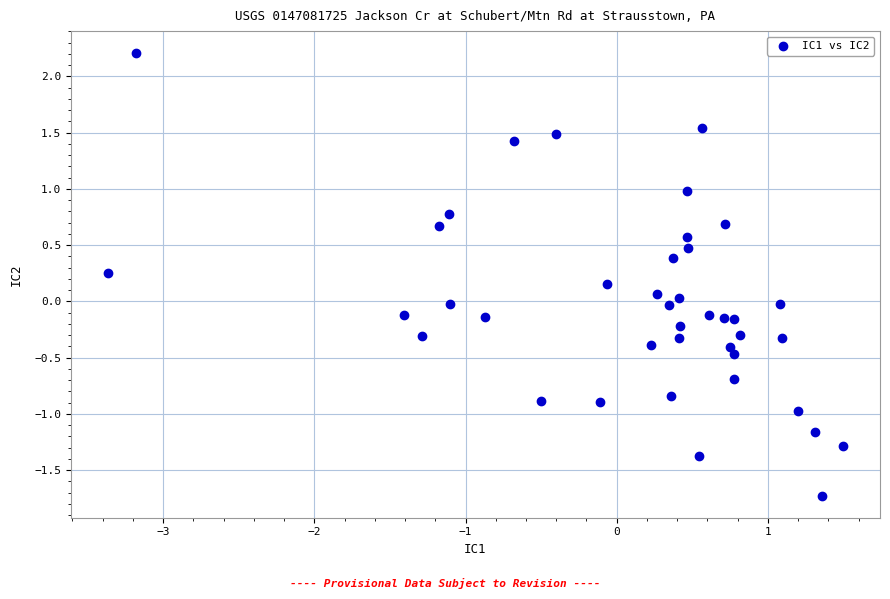

What is the range of X values (max minus min)?

4.9